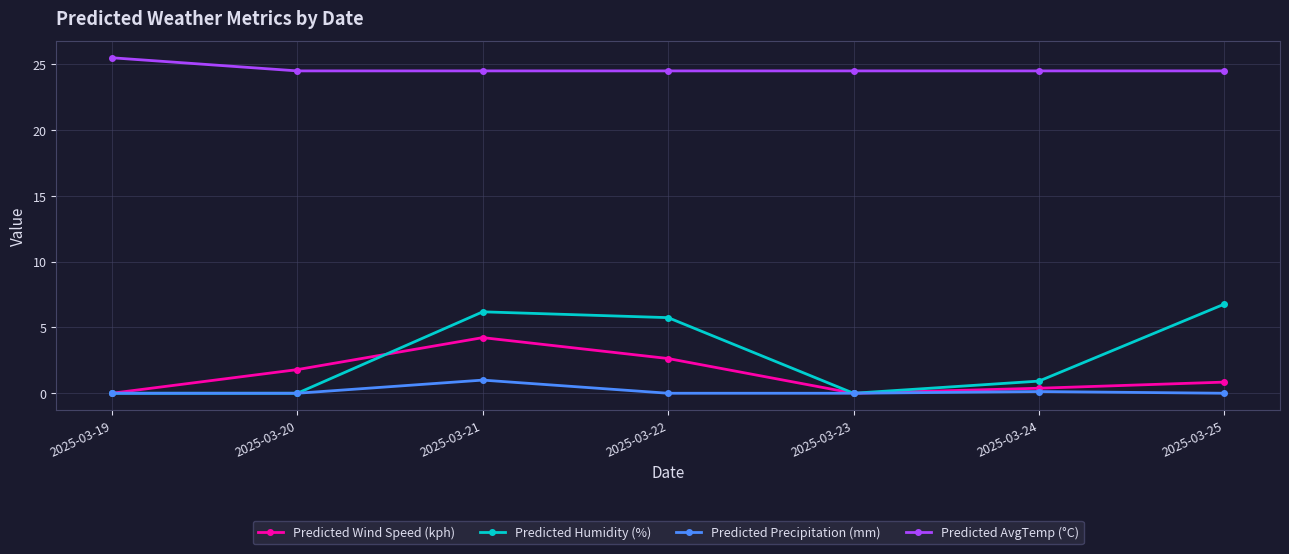

True or false: Predicted AvgTemp (°C) has a value of 25.5 at 2025-03-19.

True